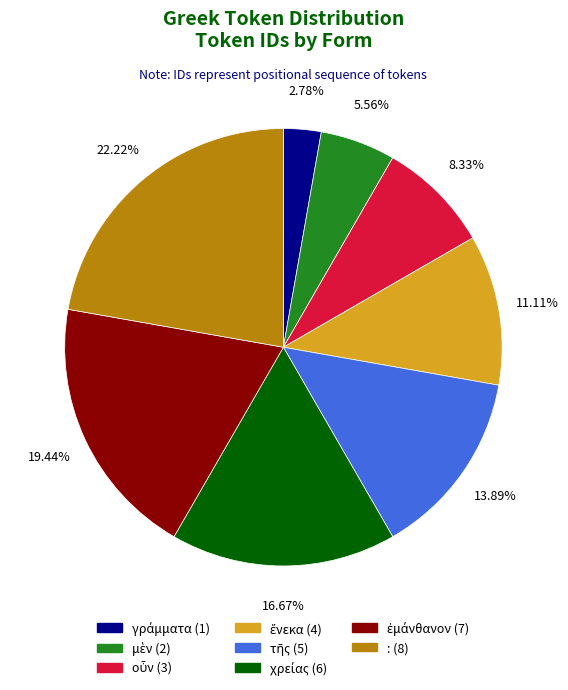

Does any single category account for the majority?

No